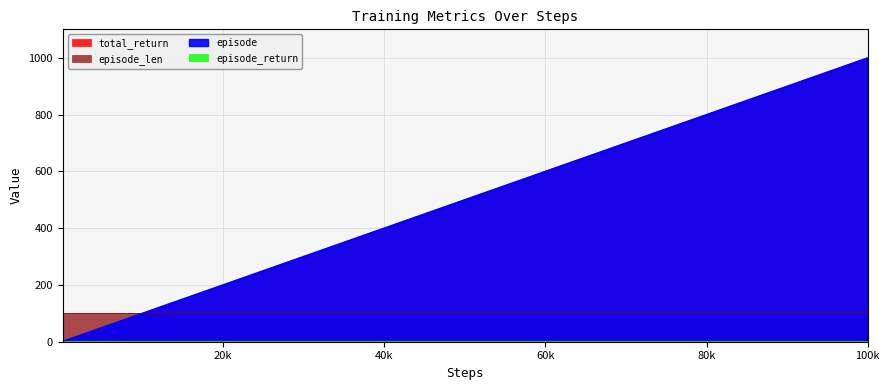

What is the average value of the episode series?

187.3